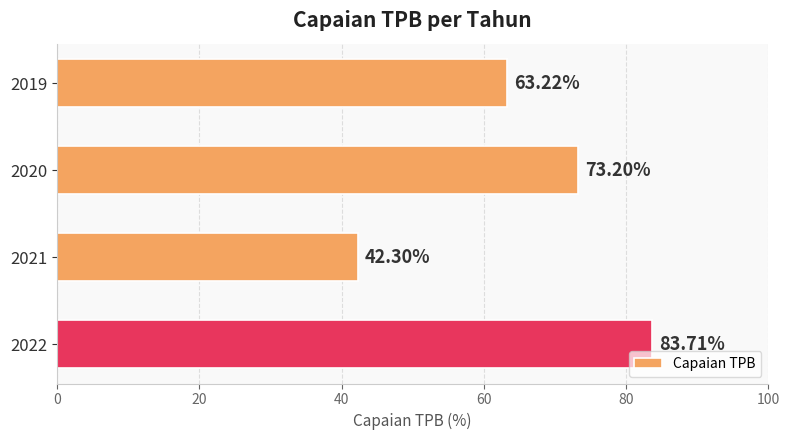

What is the change in value from 2019 to 2020?

+10.0